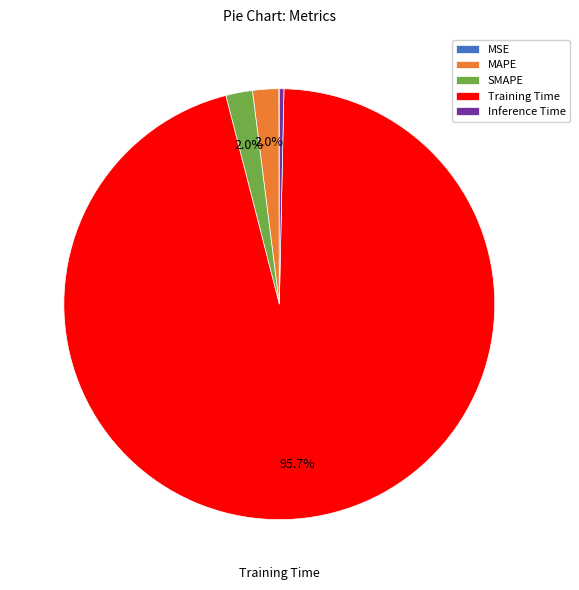

What portion of the pie excludes Training Time?

4.3%